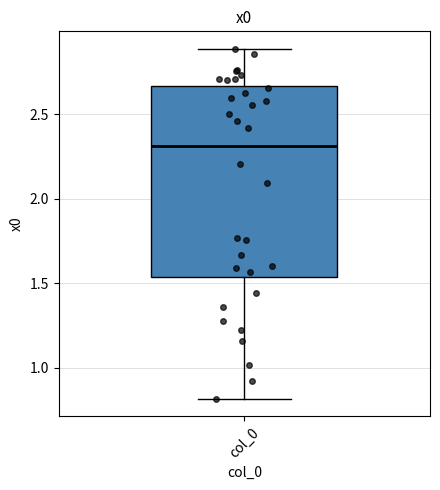

Read this box plot against the y-axis: the position of the median line, the range covered by the box, and the ends of both whiskers. The values are not printed on the chart, so give them approximately, as read against the axis.

median 2.30, box 1.55 to 2.65, whiskers 0.80 to 2.90